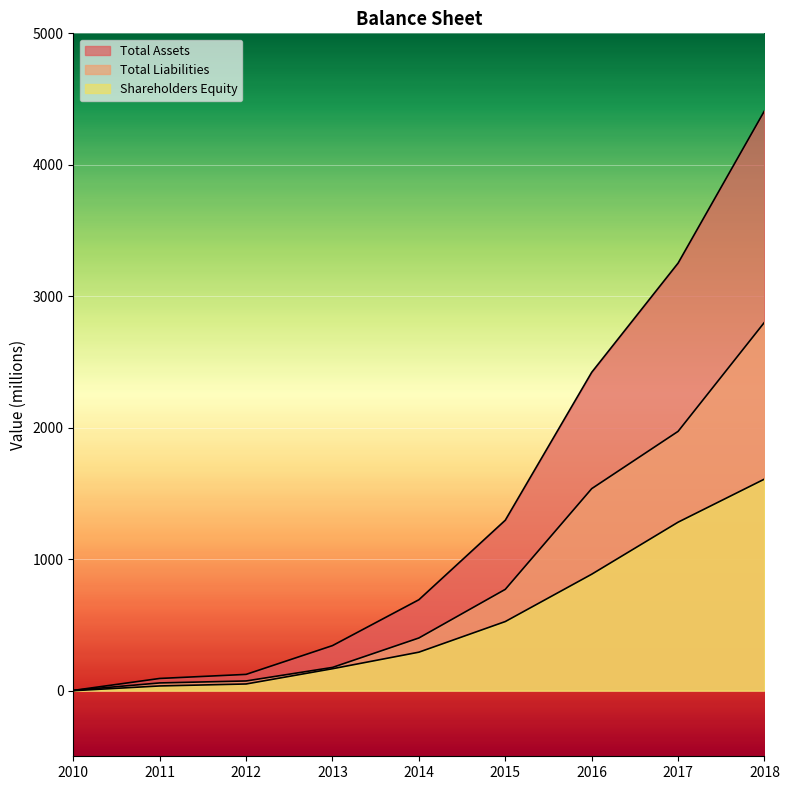

True or false: Total Liabilities and Total Assets cross at least once.

False